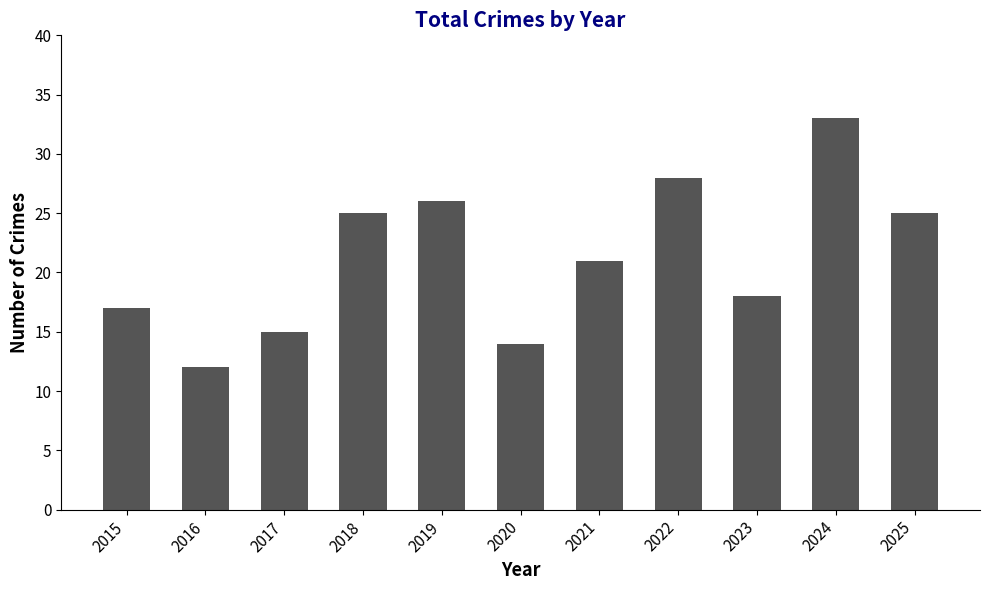

Which label corresponds to the largest value in the chart?

2024